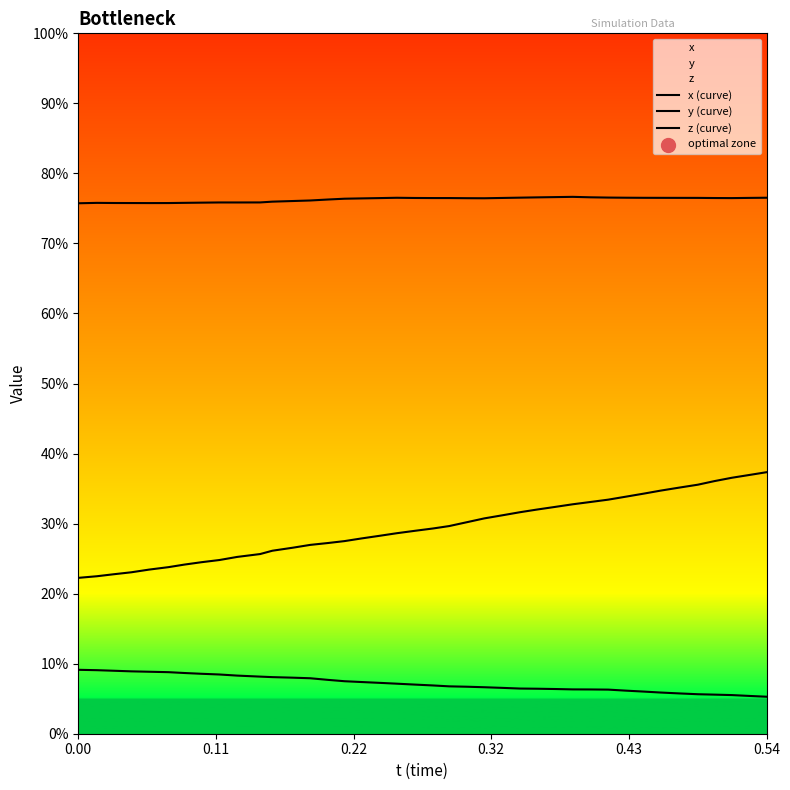

What are all the series names shown in the legend?

x (curve), y (curve), z (curve)